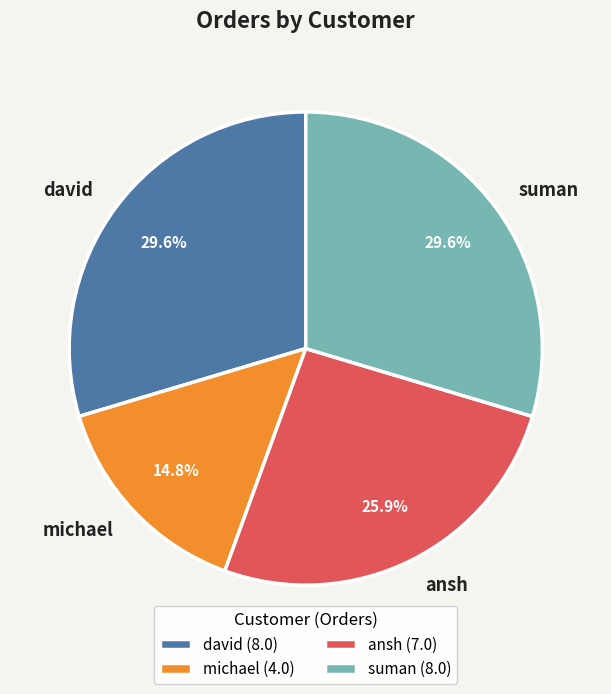

To the nearest percent, what is the difference between the michael and suman slice percentages?

15%